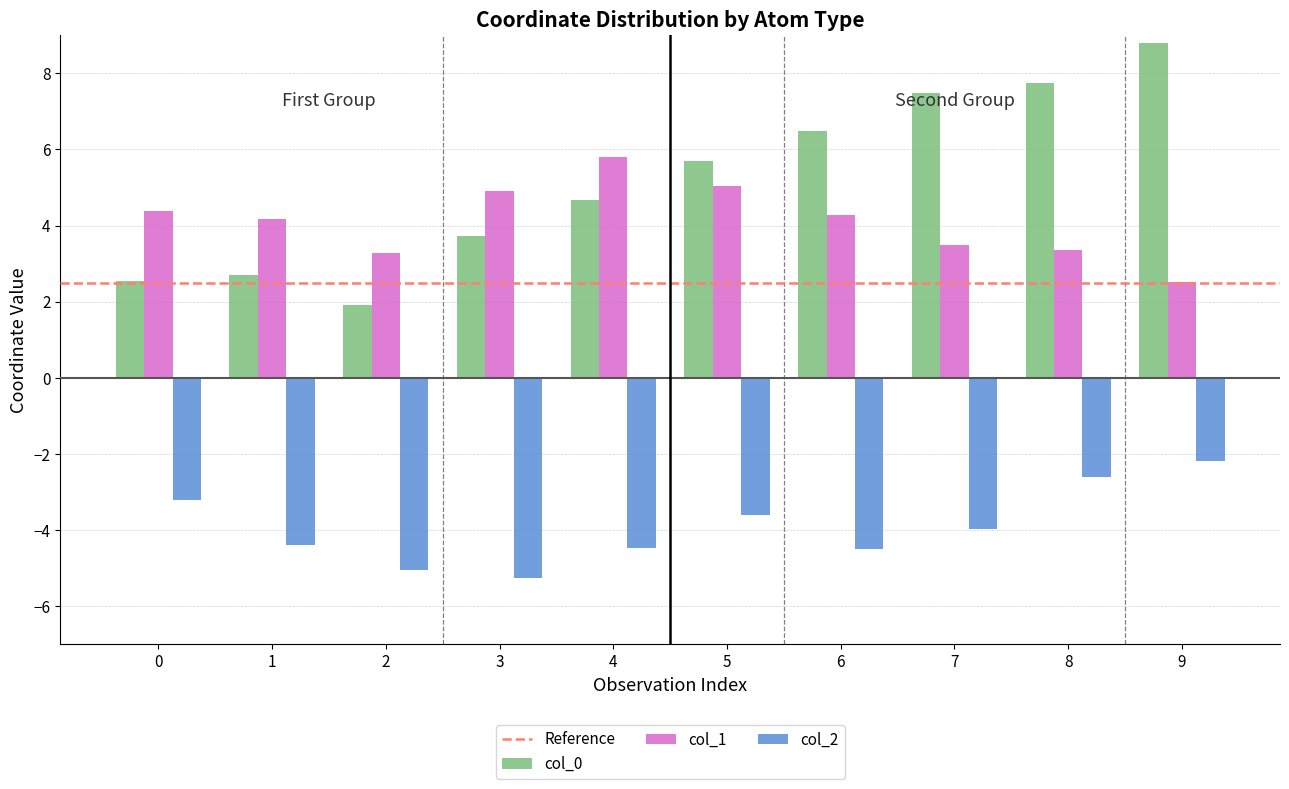

What is the spread (max minus min) of values at 4?

10.3